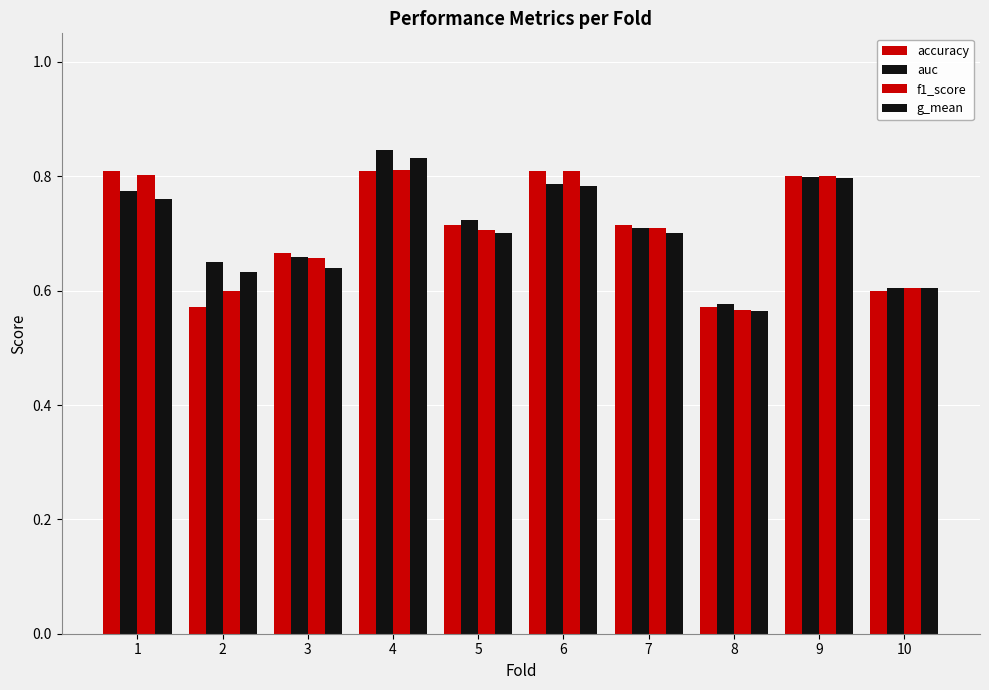

Which series has the largest range (max minus min)?

auc